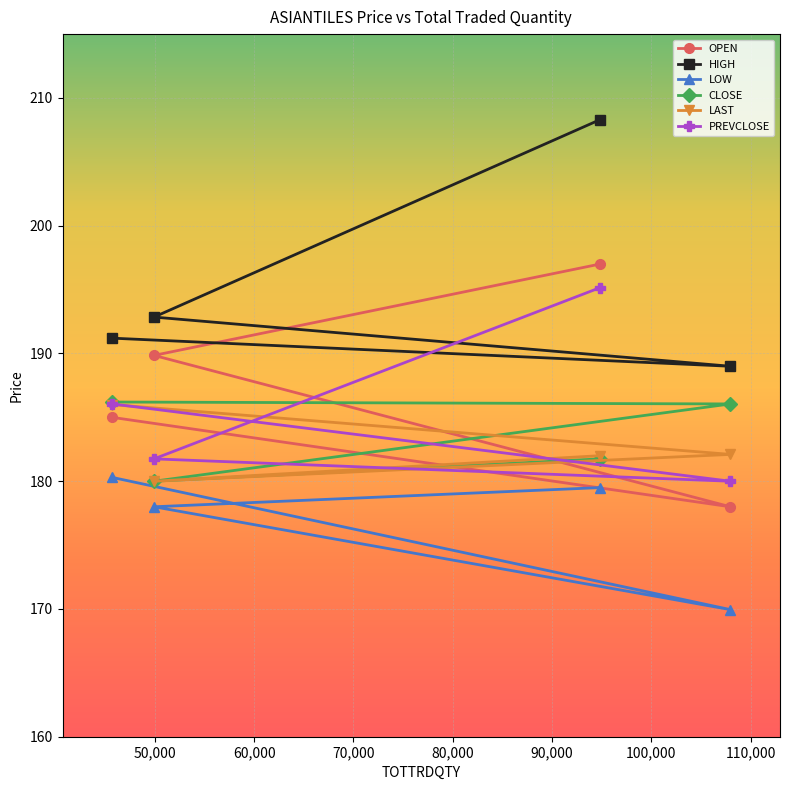

What is the lowest value of the HIGH series?

189.0